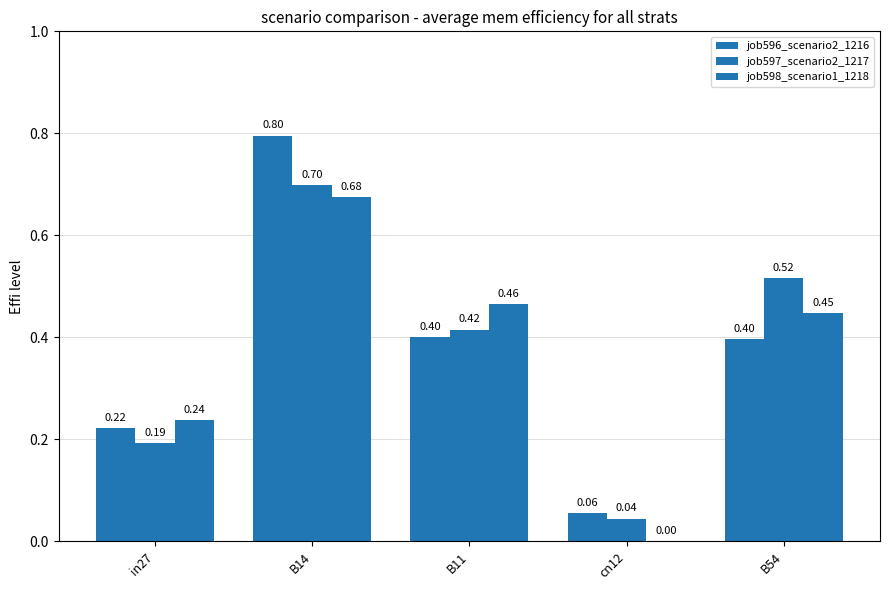

At which label does job596_scenario2_1216 reach its peak?

B14